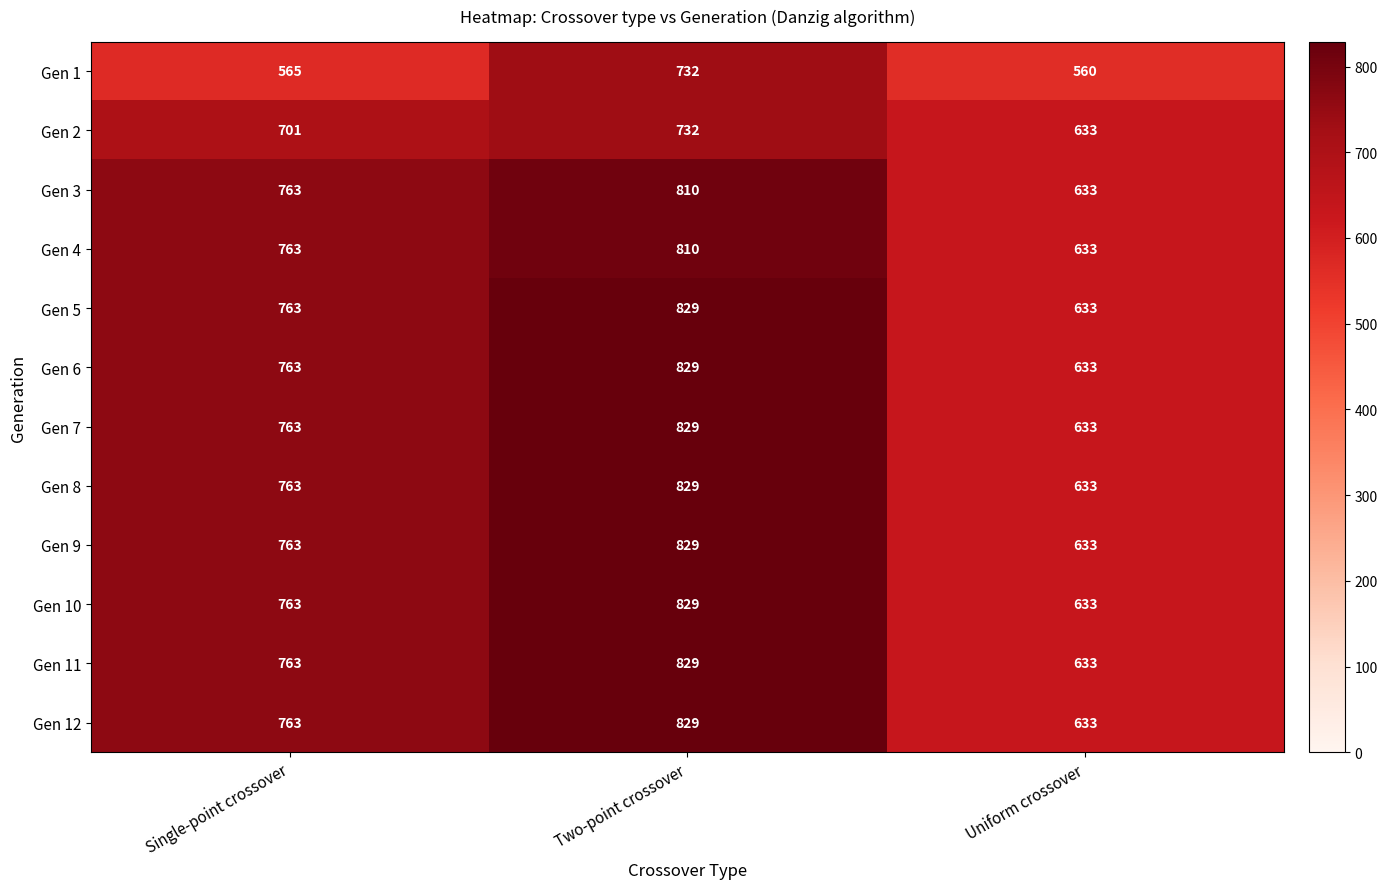

What is the total value across all series at Single-point crossover?

8896